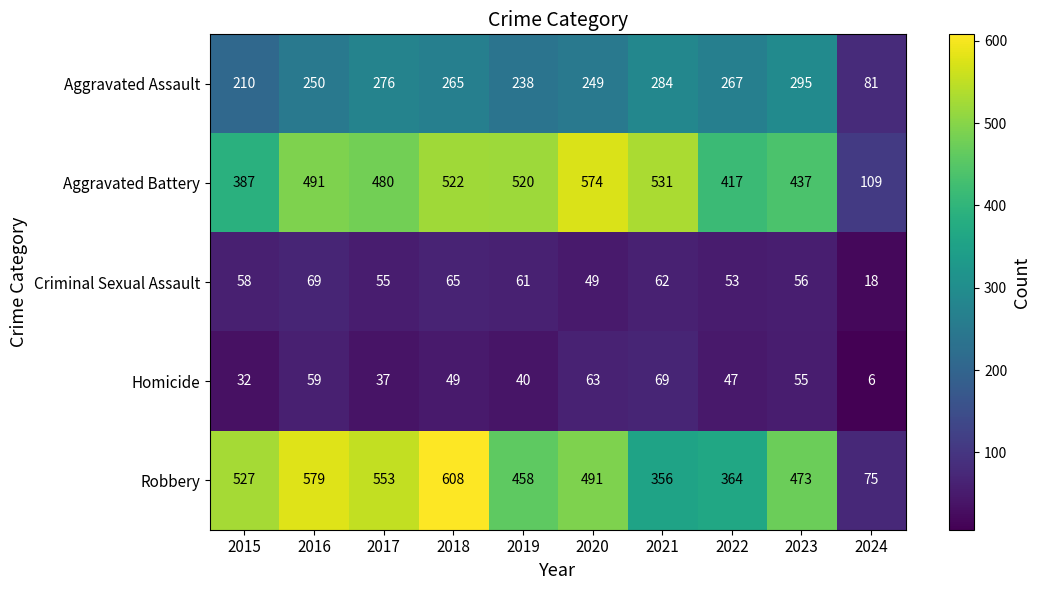

What is the sum of the Homicide values at 2021 and 2017?

106